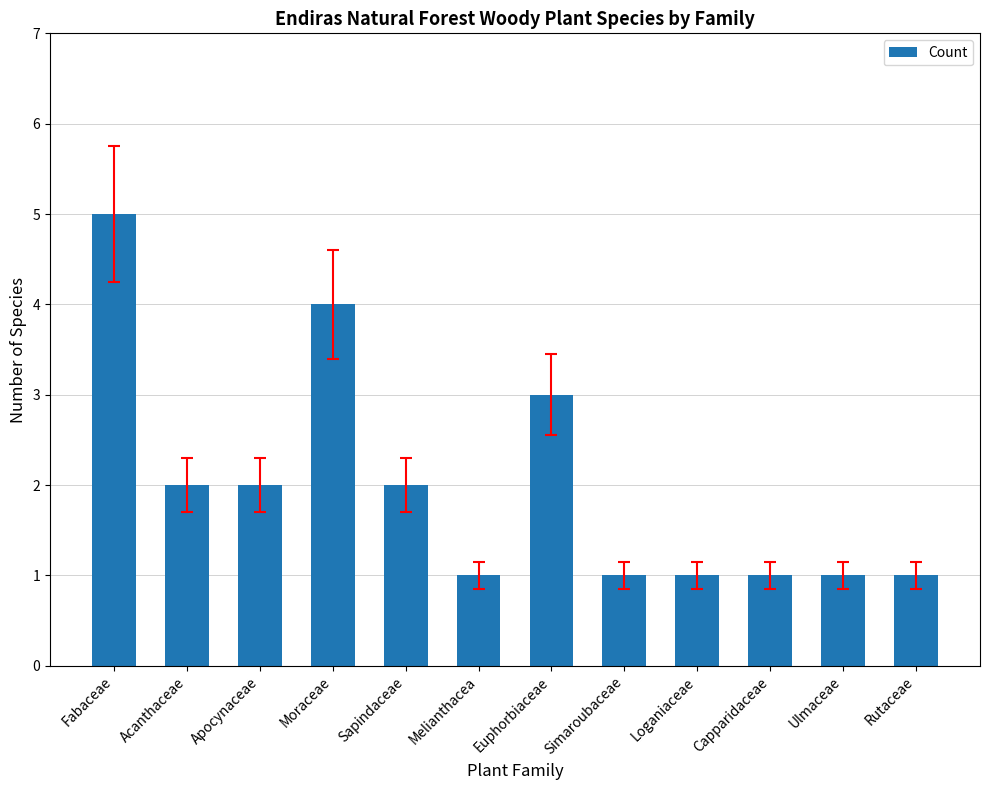

What is the label of the 2nd bar from the left?

Acanthaceae